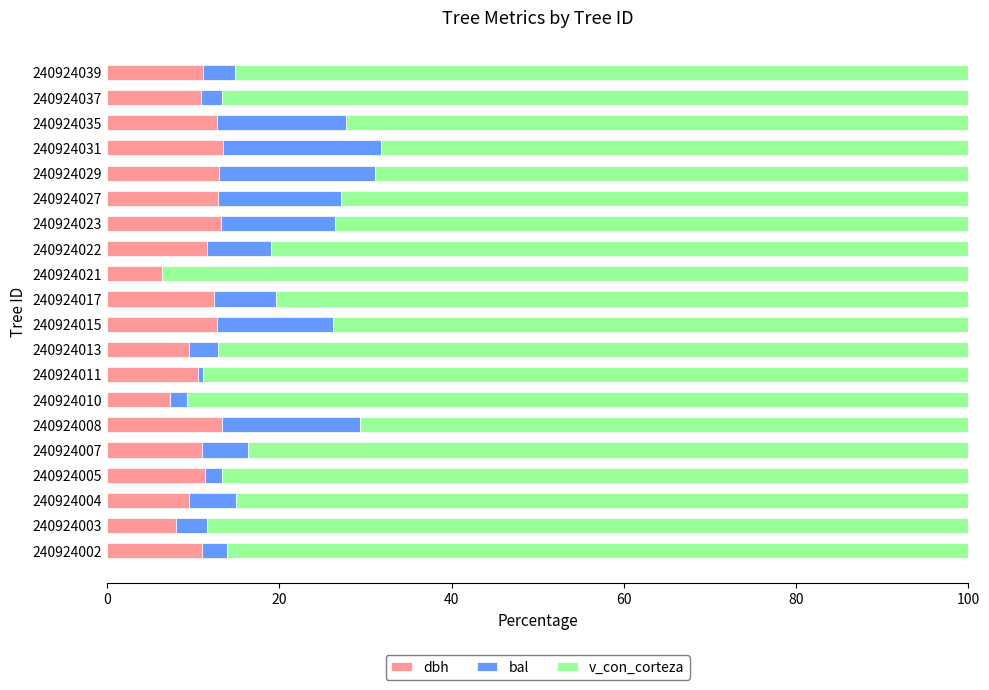

How many categories are shown in the chart?

20